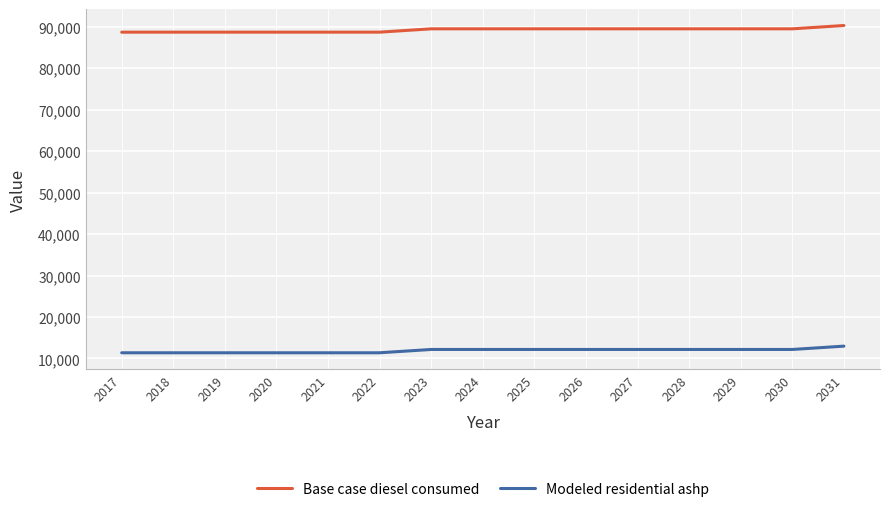

How many lines are shown in the chart?

2